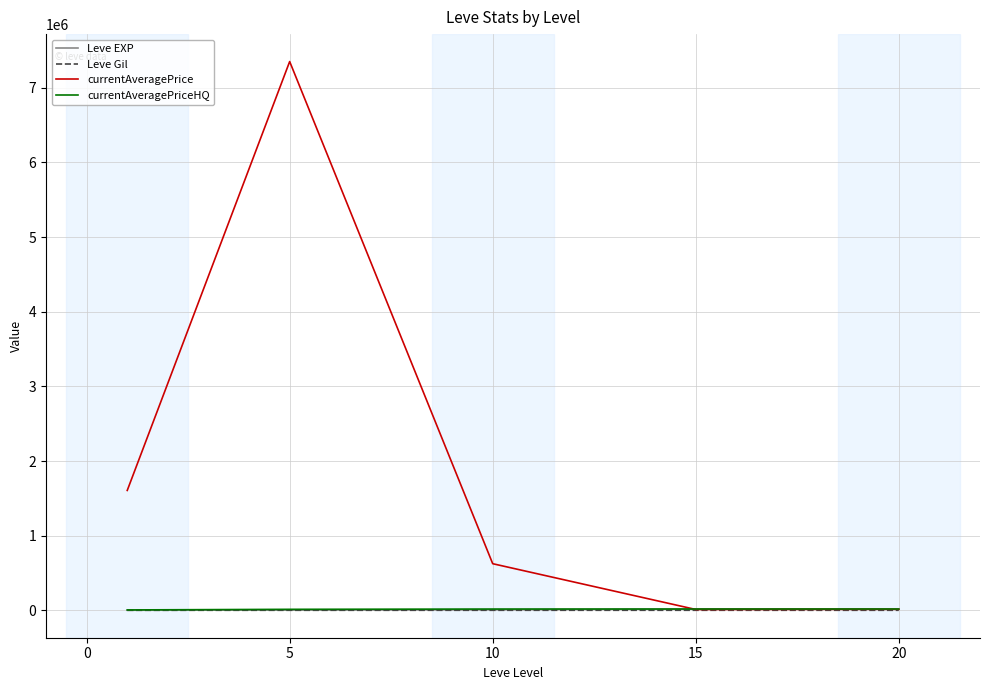

Which series has the largest total across all categories?

currentAveragePrice